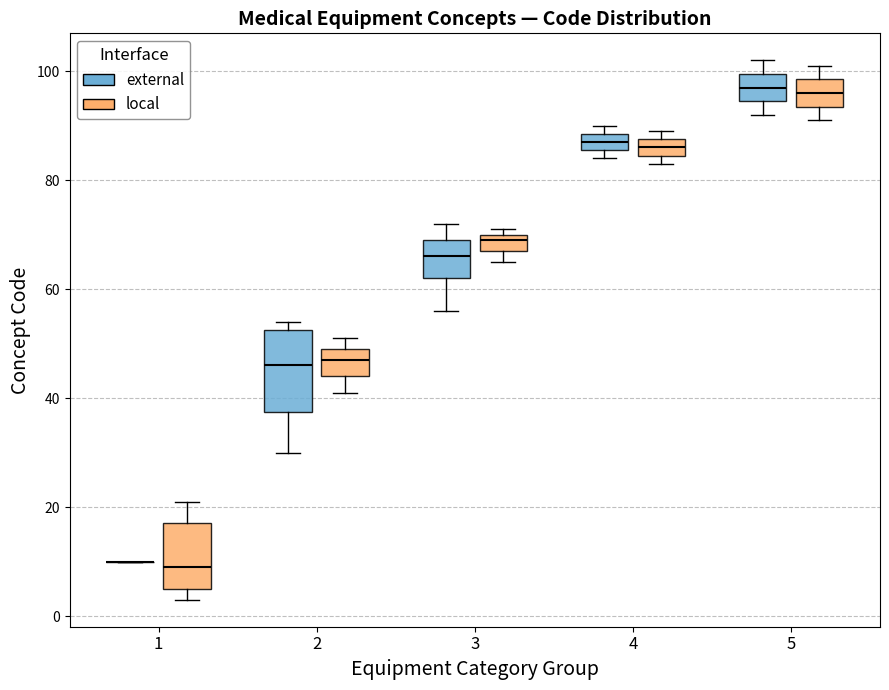

Comparing the boxes themselves (not the whiskers), which one is the tallest?

2 (external)